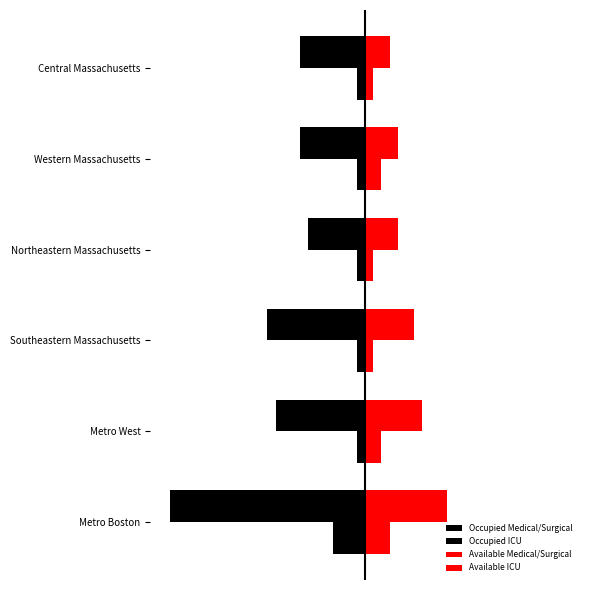

Count the Available ICU values in the range 100 to 200.

5